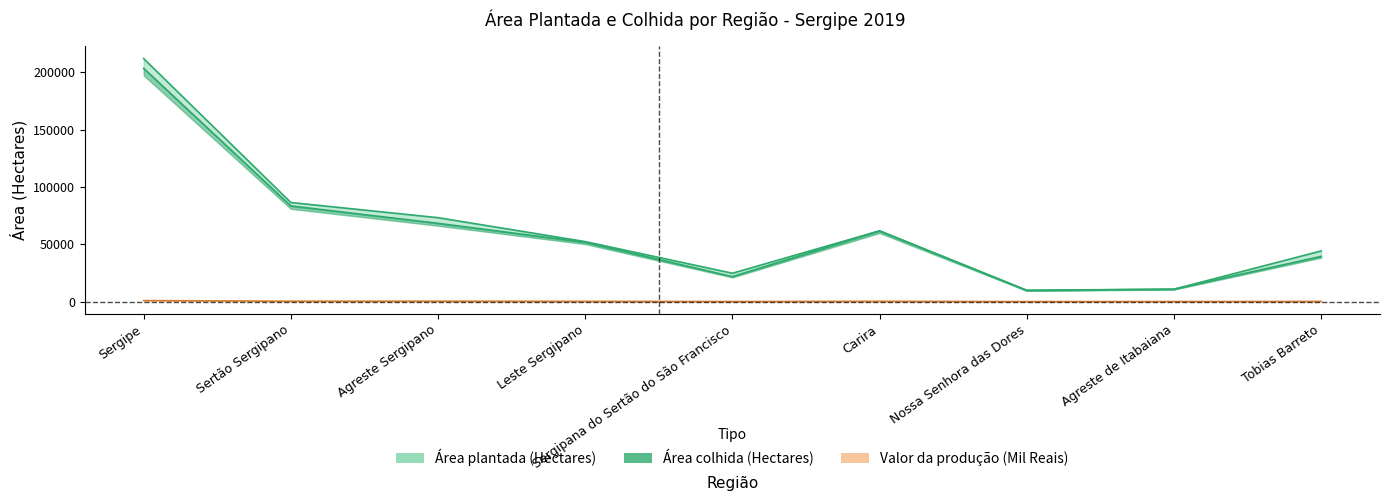

Reading left to right, what are all the values shown in this chart?

Área plantada (Hectares): 212001.0	86451.0	73209.0	52341.0	24736.0	61715.0	9919.0	10827.0	44182.0
Área colhida (Hectares): 203439.0	83449.0	68261.0	51729.0	21776.0	61673.0	9671.0	10827.0	39482.0
Valor da produção (Mil Reais): 914.5	338.7	354.5	221.4	87.1	251.6	50.2	86.4	158.3